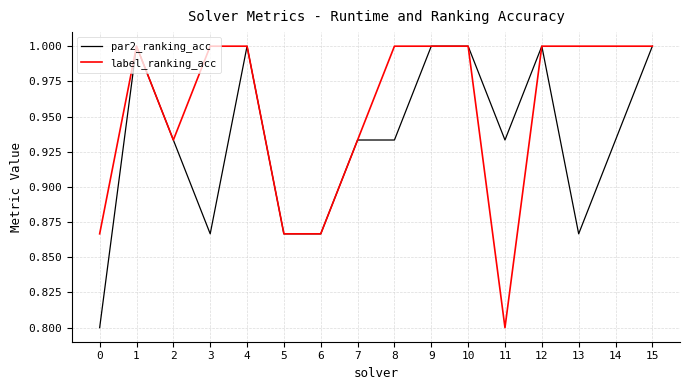

Rank the series by their average value, from lowest to highest.

par2_ranking_acc, label_ranking_acc